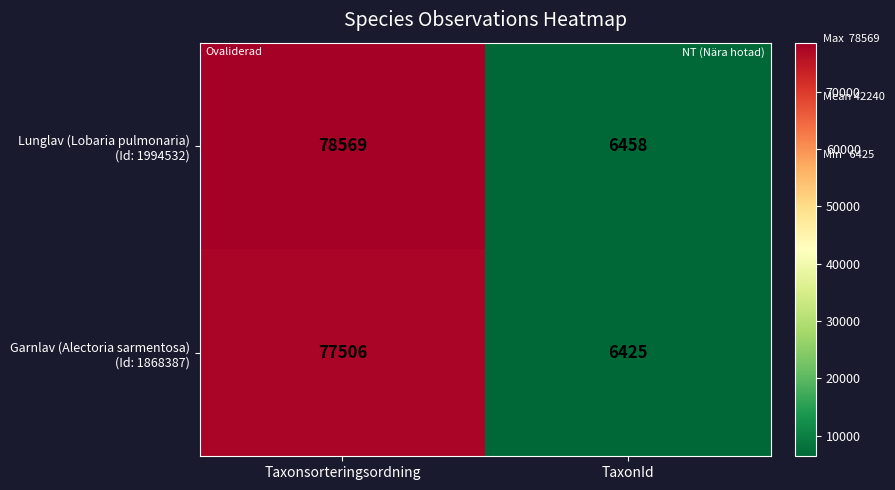

What is the difference between the highest and lowest values at Taxonsorteringsordning?

1063